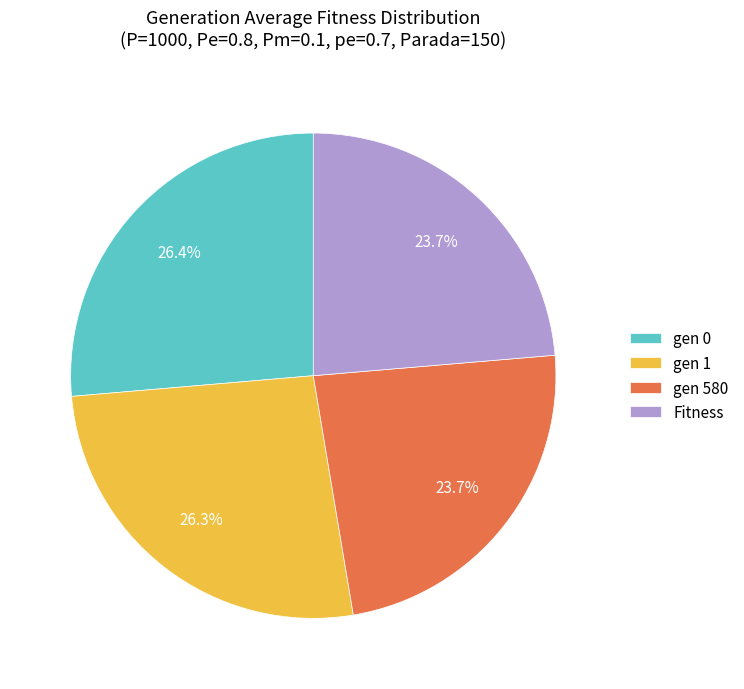

To the nearest percent, what is the combined percentage of Fitness and gen 580?

47%